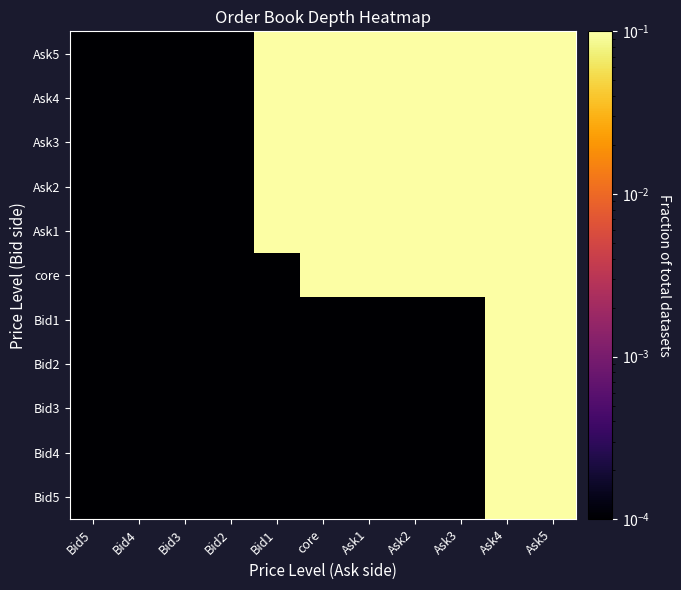

List the series in order of their peak value, highest first.

Ask5, Ask4, Ask3, Ask2, Ask1, core, Bid1, Bid2, Bid3, Bid4, Bid5